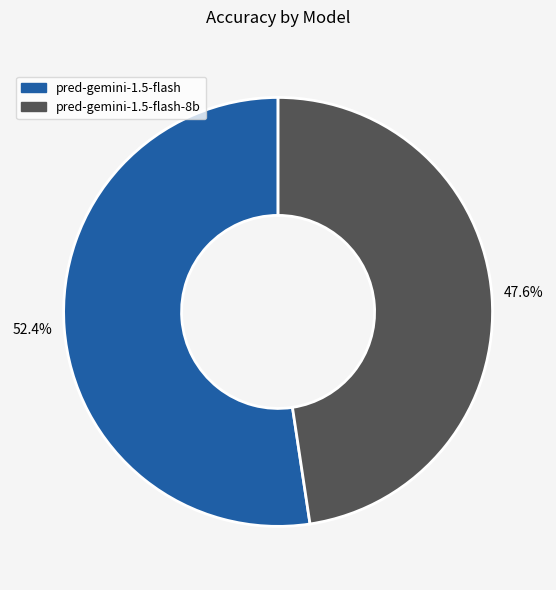

What percentage is the pred-gemini-1.5-flash slice, to the nearest percent?

52%